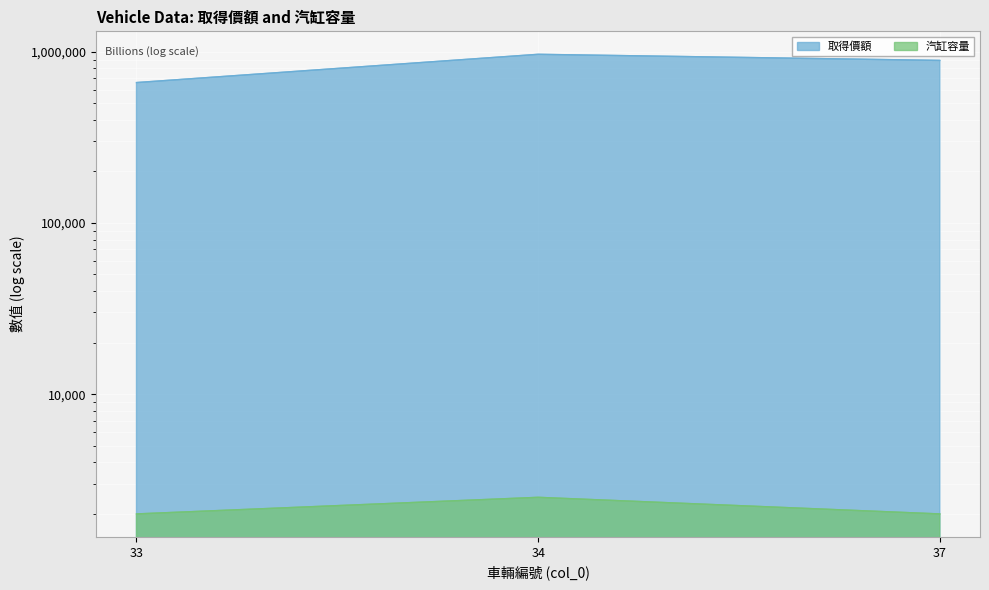

Reading left to right, transcribe all the data shown in this chart.

取得價額: 33=660000	34=965000	37=889000
汽缸容量: 33=2000	34=2500	37=2000